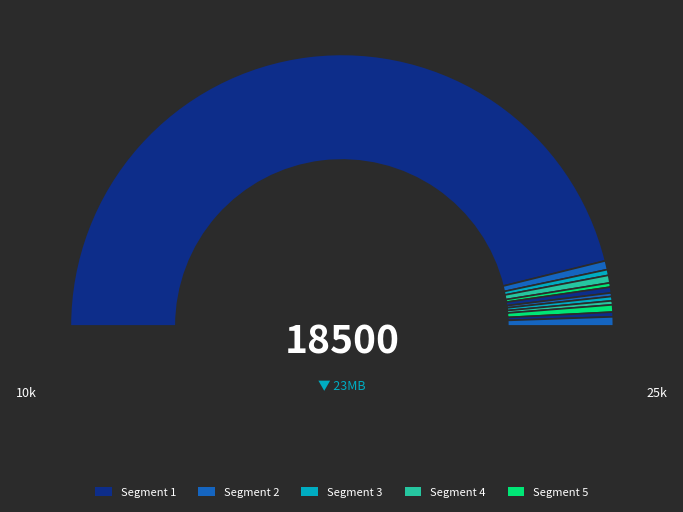

Is there any slice that represents more than half of the pie?

Yes